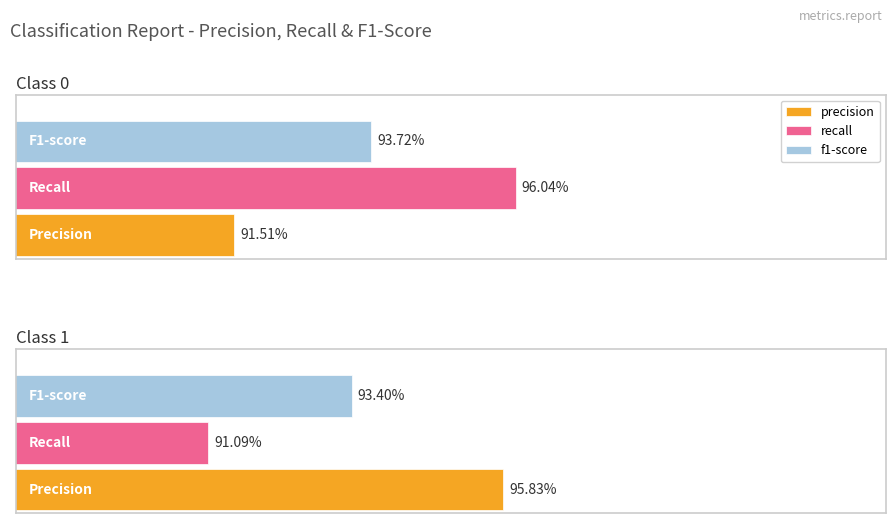

Count the precision values in the range 0 to 1.

2